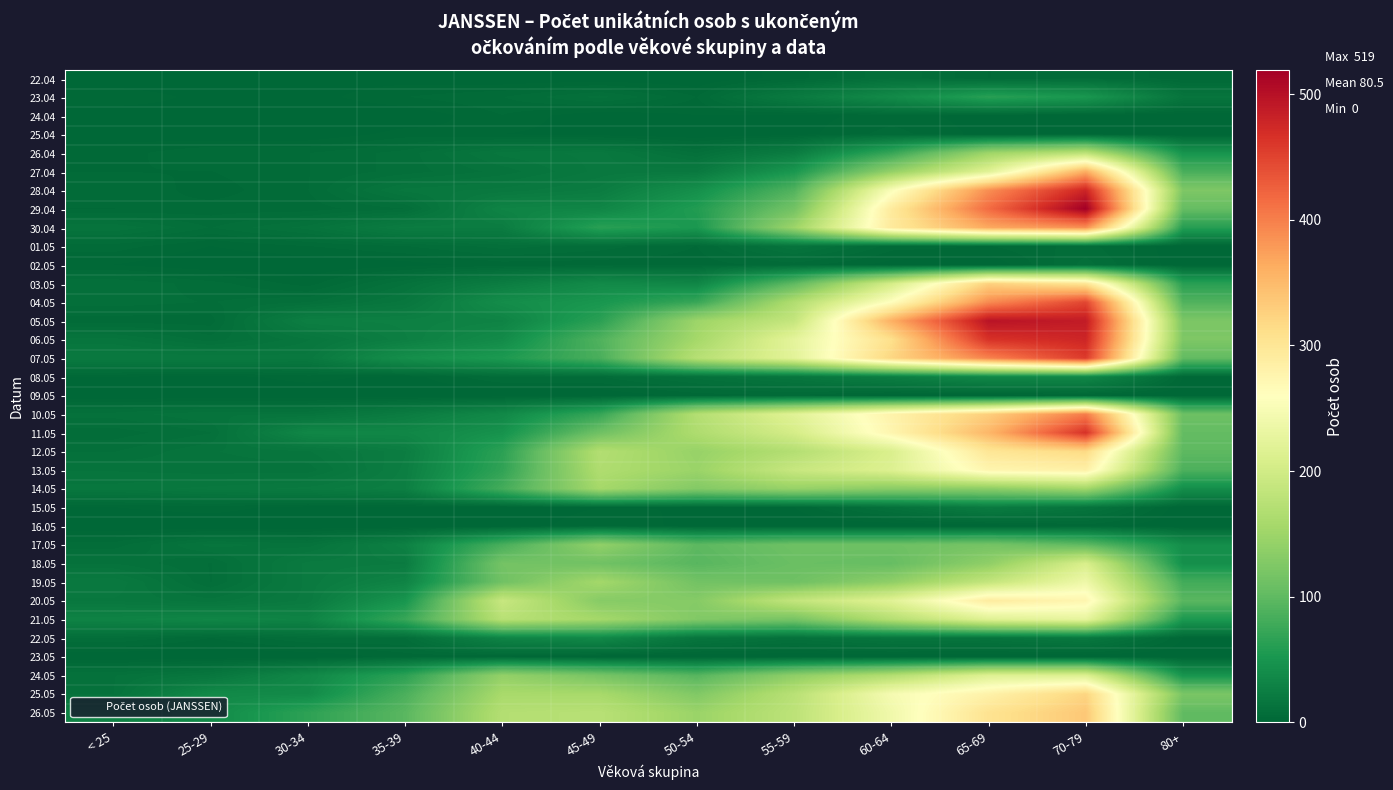

Reading right to left, extract all data points from this chart.

22.04: 80+=3	70-79=6	65-69=4	60-64=10	55-59=3	50-54=0	45-49=0	40-44=0	35-39=1	30-34=1	25-29=0	< 25=0
23.04: 80+=15	70-79=52	65-69=63	60-64=38	55-59=21	50-54=4	45-49=11	40-44=6	35-39=4	30-34=1	25-29=1	< 25=4
24.04: 80+=0	70-79=0	65-69=1	60-64=3	55-59=1	50-54=2	45-49=0	40-44=4	35-39=0	30-34=0	25-29=1	< 25=0
25.04: 80+=0	70-79=2	65-69=1	60-64=5	55-59=1	50-54=0	45-49=1	40-44=2	35-39=3	30-34=0	25-29=0	< 25=1
26.04: 80+=48	70-79=178	65-69=150	60-64=72	55-59=23	50-54=10	45-49=19	40-44=17	35-39=9	30-34=6	25-29=6	< 25=3
27.04: 80+=85	70-79=362	65-69=219	60-64=141	55-59=52	50-54=20	45-49=19	40-44=13	35-39=9	30-34=6	25-29=4	< 25=4
28.04: 80+=124	70-79=478	65-69=388	60-64=253	55-59=90	50-54=44	45-49=23	40-44=19	35-39=17	30-34=6	25-29=3	< 25=6
29.04: 80+=104	70-79=519	65-69=416	60-64=293	55-59=115	50-54=58	45-49=33	40-44=31	35-39=8	30-34=5	25-29=5	< 25=4
30.04: 80+=61	70-79=387	65-69=366	60-64=294	55-59=149	50-54=53	45-49=63	40-44=23	35-39=23	30-34=13	25-29=8	< 25=14
01.05: 80+=0	70-79=7	65-69=4	60-64=5	55-59=14	50-54=4	45-49=7	40-44=9	35-39=6	30-34=4	25-29=2	< 25=5
02.05: 80+=0	70-79=9	65-69=0	60-64=1	55-59=5	50-54=3	45-49=3	40-44=3	35-39=1	30-34=0	25-29=0	< 25=2
03.05: 80+=63	70-79=301	65-69=326	60-64=203	55-59=99	50-54=33	45-49=38	40-44=24	35-39=12	30-34=3	25-29=7	< 25=10
04.05: 80+=90	70-79=447	65-69=390	60-64=261	55-59=167	50-54=73	45-49=51	40-44=41	35-39=17	30-34=10	25-29=8	< 25=9
05.05: 80+=122	70-79=488	65-69=497	60-64=360	55-59=187	50-54=149	45-49=64	40-44=30	35-39=27	30-34=26	25-29=5	< 25=5
06.05: 80+=124	70-79=477	65-69=465	60-64=310	55-59=224	50-54=156	45-49=89	40-44=39	35-39=26	30-34=16	25-29=9	< 25=15
07.05: 80+=102	70-79=457	65-69=397	60-64=321	55-59=222	50-54=173	45-49=85	40-44=55	35-39=43	30-34=19	25-29=20	< 25=20
08.05: 80+=2	70-79=35	65-69=35	60-64=25	55-59=16	50-54=11	45-49=6	40-44=6	35-39=1	30-34=3	25-29=1	< 25=2
09.05: 80+=0	70-79=1	65-69=0	60-64=0	55-59=4	50-54=3	45-49=0	40-44=0	35-39=0	30-34=0	25-29=0	< 25=0
10.05: 80+=110	70-79=402	65-69=329	60-64=279	55-59=219	50-54=170	45-49=72	40-44=36	35-39=23	30-34=14	25-29=14	< 25=11
11.05: 80+=103	70-79=465	65-69=353	60-64=275	55-59=204	50-54=165	45-49=112	40-44=47	35-39=34	30-34=34	25-29=10	< 25=7
12.05: 80+=99	70-79=317	65-69=300	60-64=210	55-59=170	50-54=144	45-49=169	40-44=65	35-39=24	30-34=16	25-29=14	< 25=10
13.05: 80+=87	70-79=283	65-69=275	60-64=214	55-59=190	50-54=147	45-49=166	40-44=68	35-39=25	30-34=13	25-29=13	< 25=14
14.05: 80+=42	70-79=153	65-69=135	60-64=133	55-59=144	50-54=128	45-49=156	40-44=81	35-39=26	30-34=21	25-29=19	< 25=17
15.05: 80+=0	70-79=14	65-69=22	60-64=11	55-59=2	50-54=2	45-49=2	40-44=0	35-39=1	30-34=1	25-29=3	< 25=2
16.05: 80+=0	70-79=3	65-69=0	60-64=0	55-59=0	50-54=1	45-49=4	40-44=0	35-39=0	30-34=0	25-29=0	< 25=0
17.05: 80+=43	70-79=99	65-69=117	60-64=111	55-59=111	50-54=98	45-49=140	40-44=84	35-39=28	30-34=13	25-29=15	< 25=7
18.05: 80+=44	70-79=208	65-69=138	60-64=105	55-59=108	50-54=95	45-49=113	40-44=116	35-39=22	30-34=21	25-29=8	< 25=12
19.05: 80+=80	70-79=238	65-69=186	60-64=138	55-59=112	50-54=115	45-49=155	40-44=113	35-39=31	30-34=21	25-29=8	< 25=20
20.05: 80+=96	70-79=274	65-69=291	60-64=219	55-59=185	50-54=130	45-49=131	40-44=190	35-39=50	30-34=21	25-29=15	< 25=18
21.05: 80+=54	70-79=227	65-69=217	60-64=171	55-59=118	50-54=127	45-49=156	40-44=174	35-39=73	30-34=30	25-29=33	< 25=30
22.05: 80+=2	70-79=18	65-69=14	60-64=15	55-59=11	50-54=15	45-49=36	40-44=31	35-39=8	30-34=8	25-29=4	< 25=8
23.05: 80+=0	70-79=0	65-69=0	60-64=0	55-59=0	50-54=0	45-49=0	40-44=2	35-39=3	30-34=0	25-29=0	< 25=0
24.05: 80+=49	70-79=213	65-69=215	60-64=169	55-59=137	50-54=93	45-49=118	40-44=141	35-39=65	30-34=35	25-29=17	< 25=12
25.05: 80+=121	70-79=322	65-69=281	60-64=247	55-59=175	50-54=126	45-49=158	40-44=159	35-39=86	30-34=38	25-29=37	< 25=12
26.05: 80+=101	70-79=336	65-69=305	60-64=240	55-59=179	50-54=147	45-49=174	40-44=170	35-39=96	30-34=66	25-29=38	< 25=29